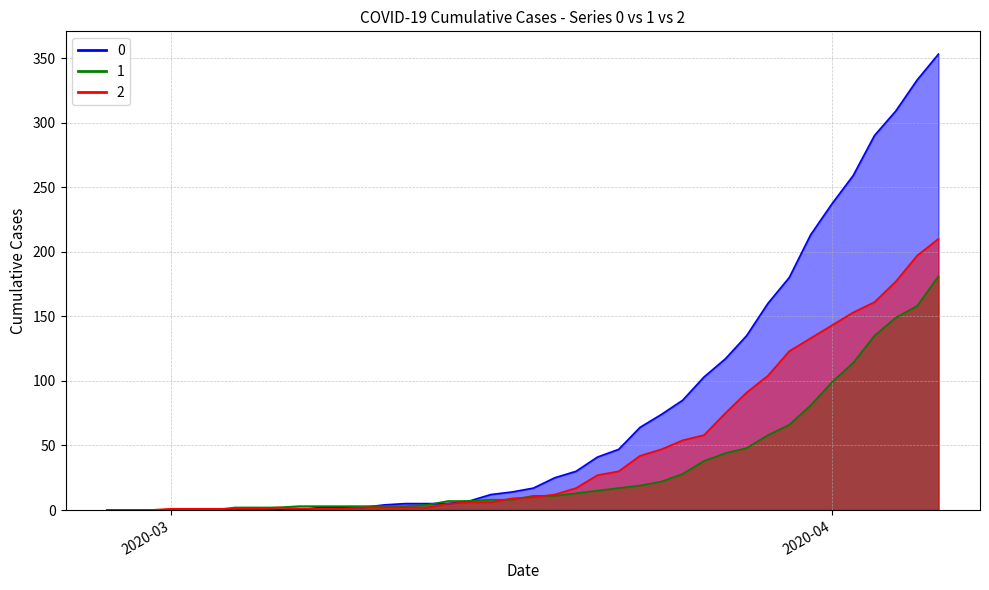

Which category has the lowest value in the 0 series?

2020-02-27